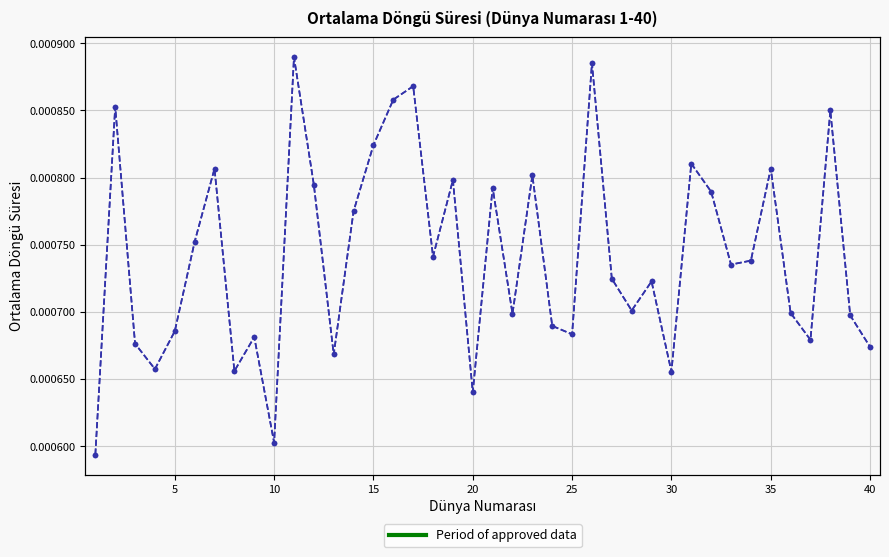

Count the number of data series in this chart.

1